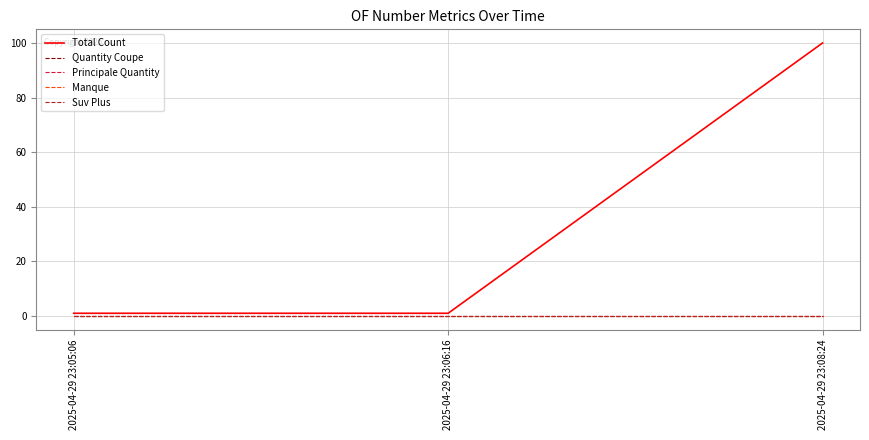

How many lines are shown in the chart?

5